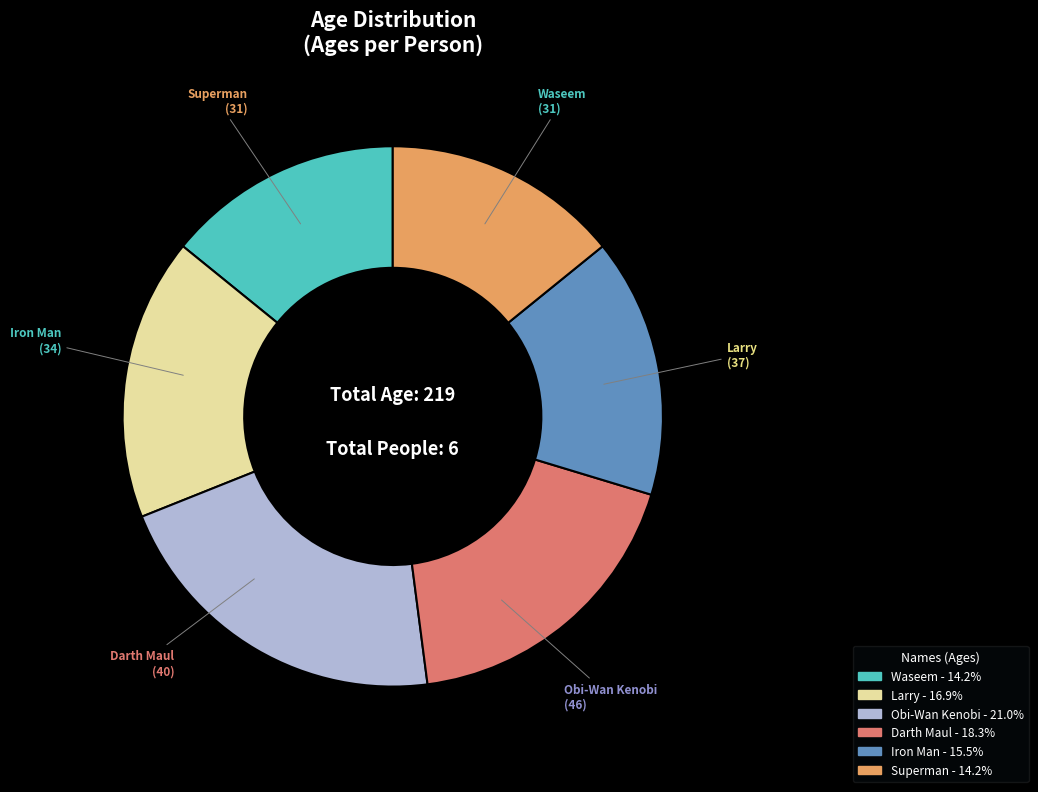

Does Iron Man account for over 50% of the chart?

No